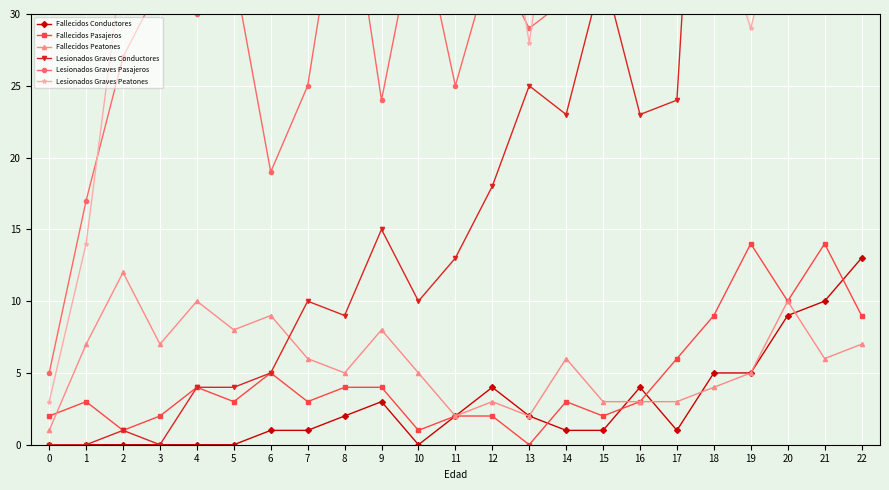

True or false: Fallecidos Peatones has more than 0 interior local peaks.

True